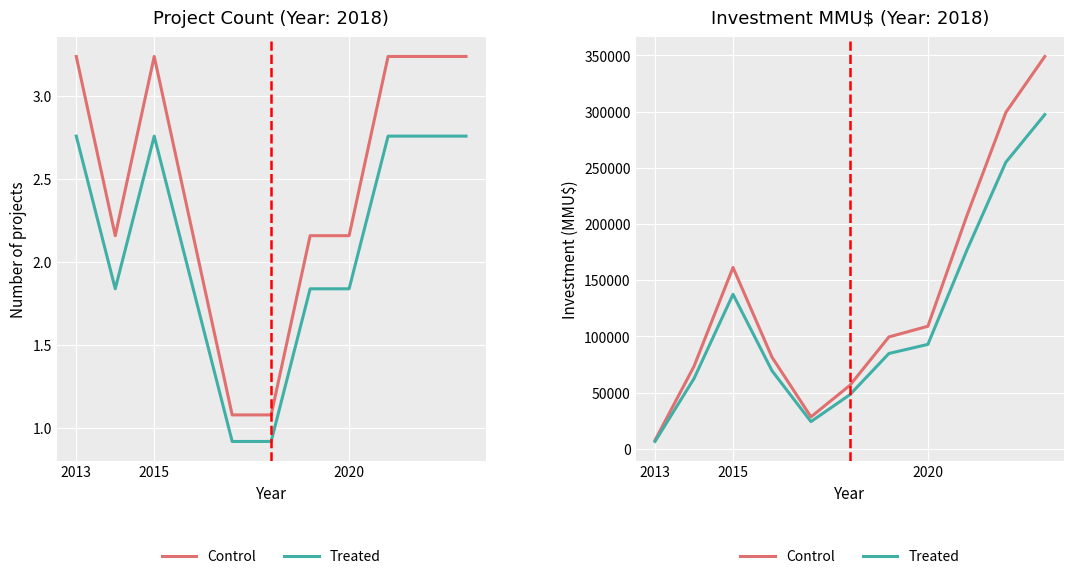

How many values in the Control series exceed 99468?

5